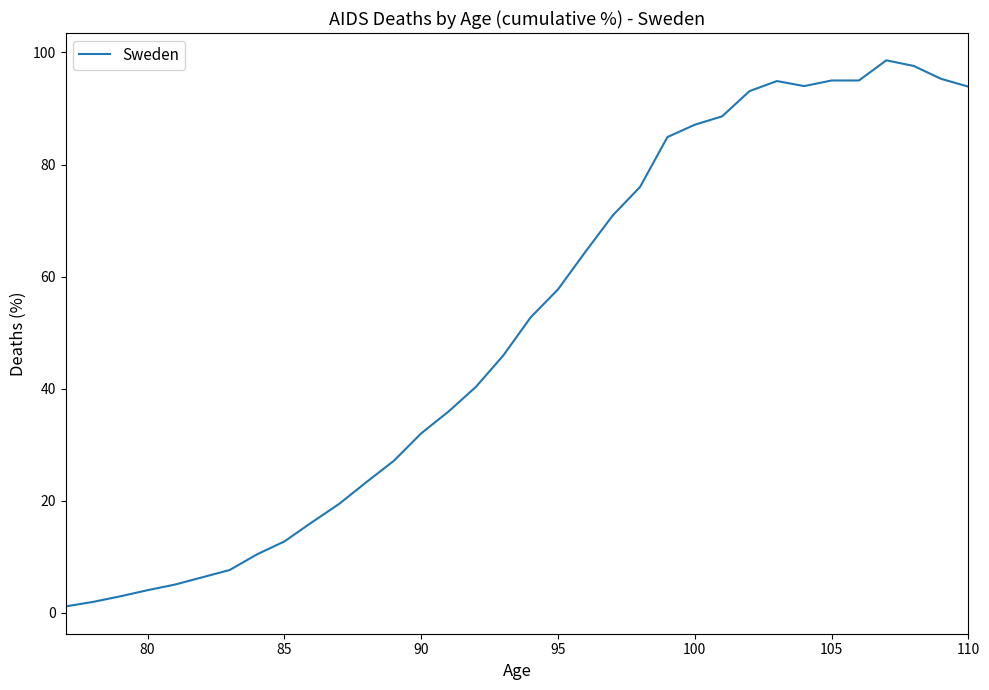

What is the difference between the maximum and minimum values?

97.5